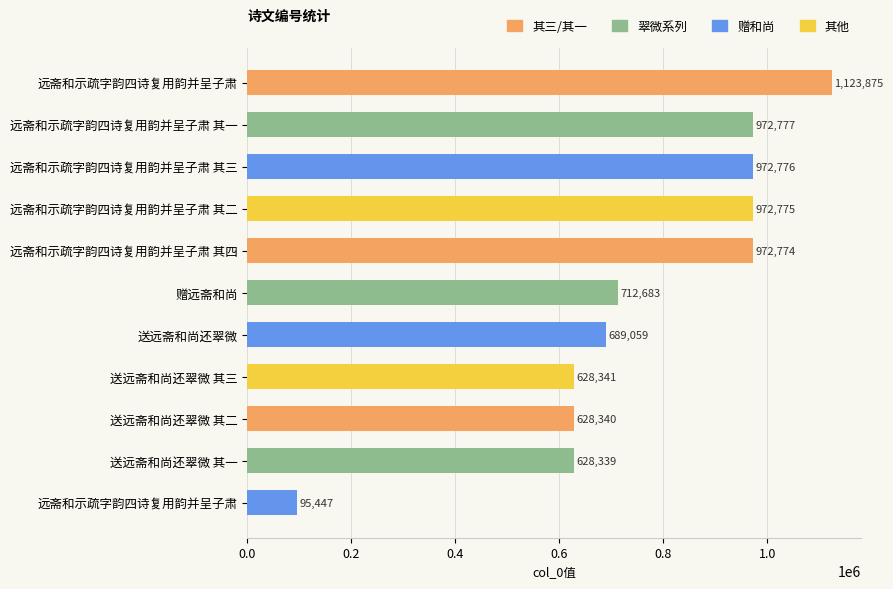

How many bars are there in total?

11